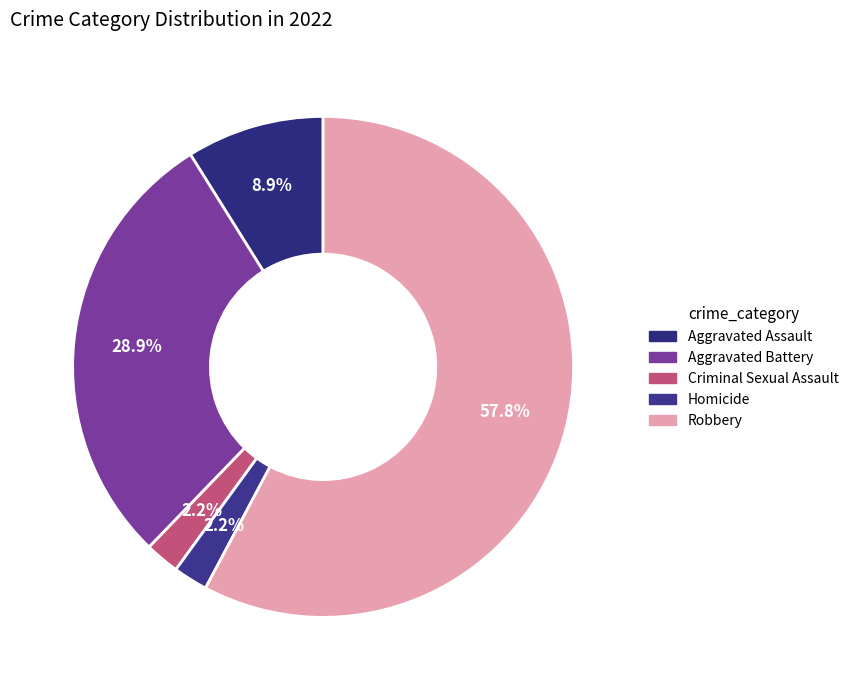

What is the largest slice in the pie chart?

Robbery